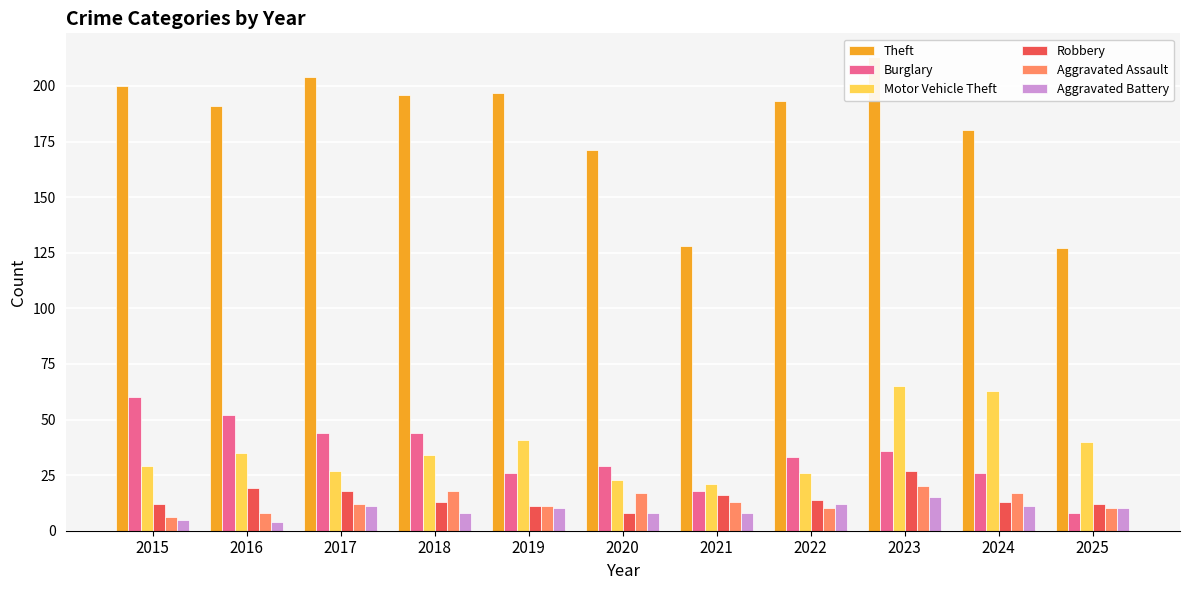

How many series are shown in this chart?

6